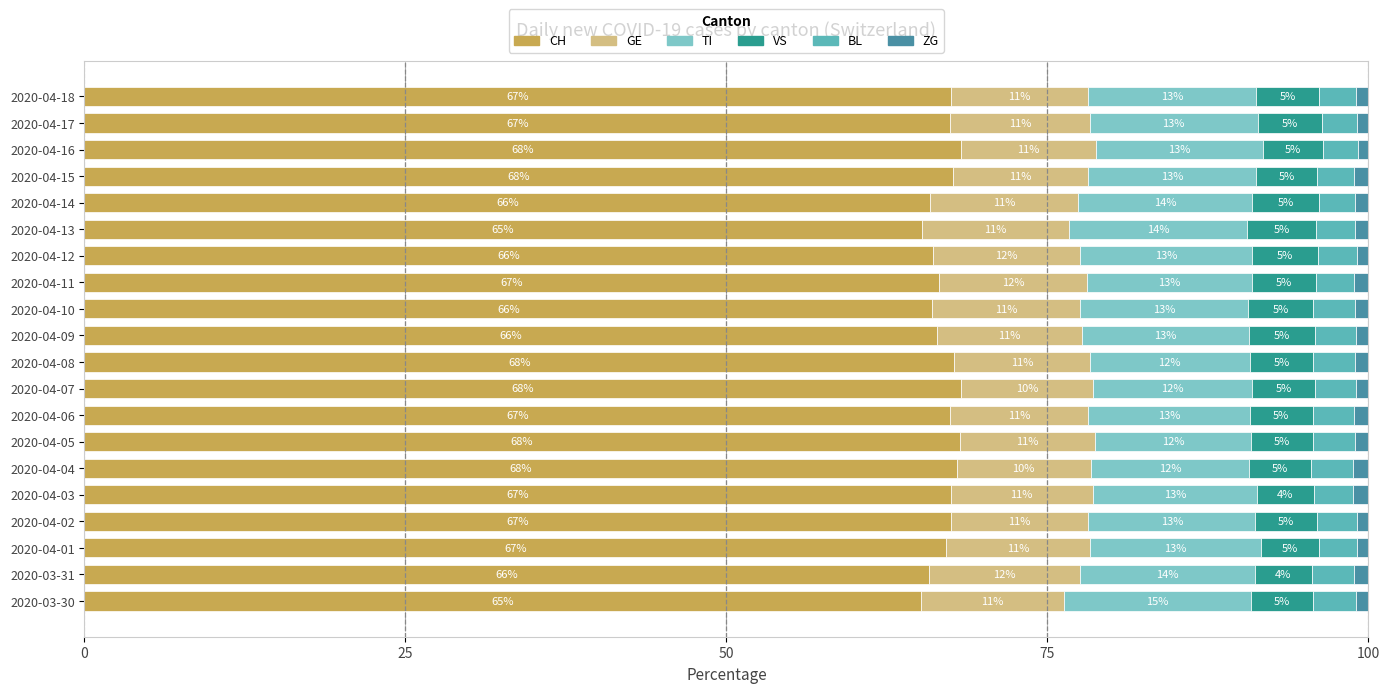

What is the total value across all series at 2020-04-01?

100.0